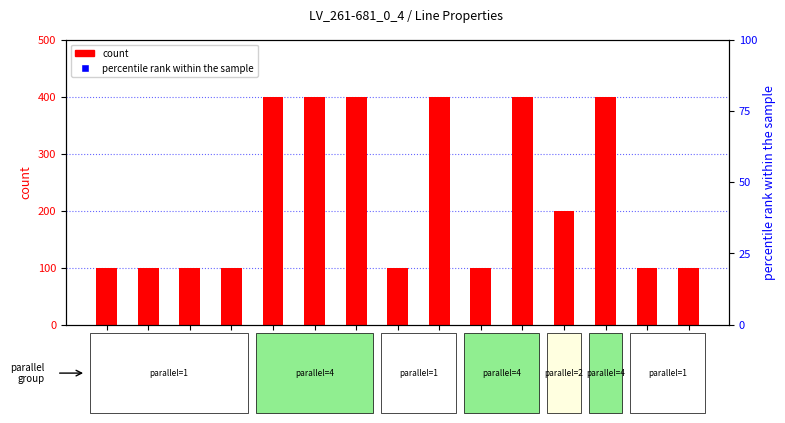

At which category is the sum across all series the highest?

line_3